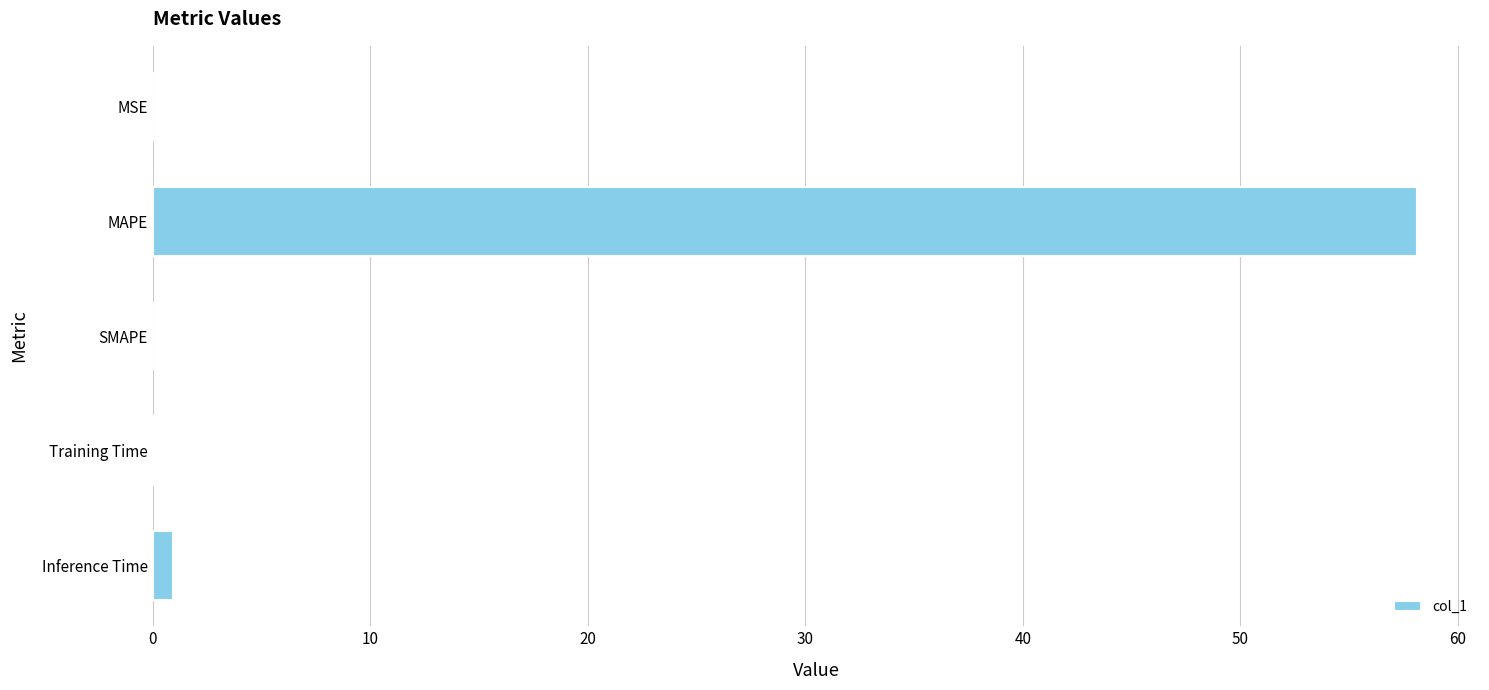

The chart shows a value of 18.3 at SMAPE. True or false?

False